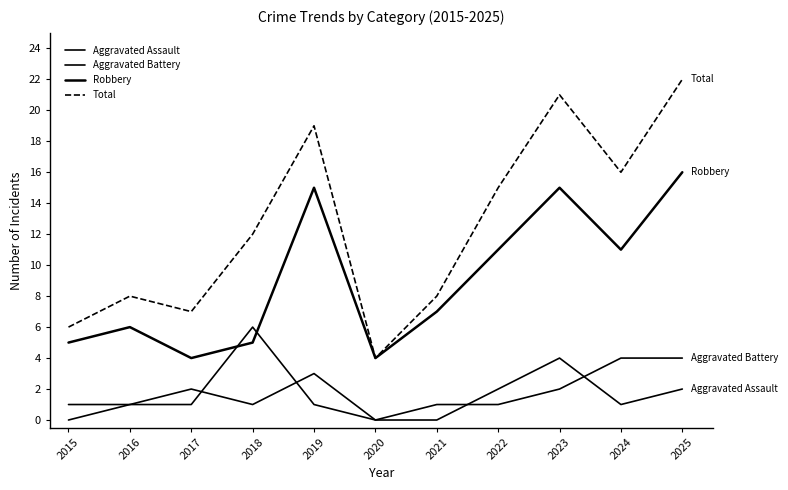

Does the chart display data point markers on the line(s)?

No